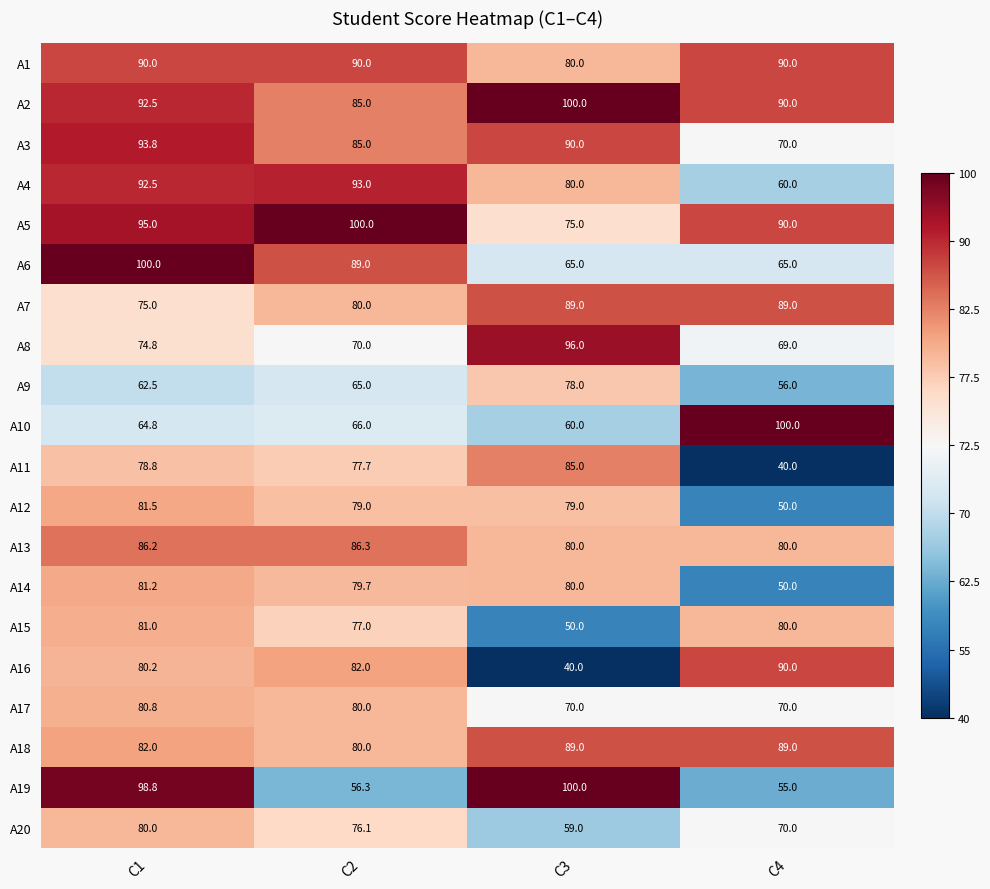

How many series are shown in this chart?

20